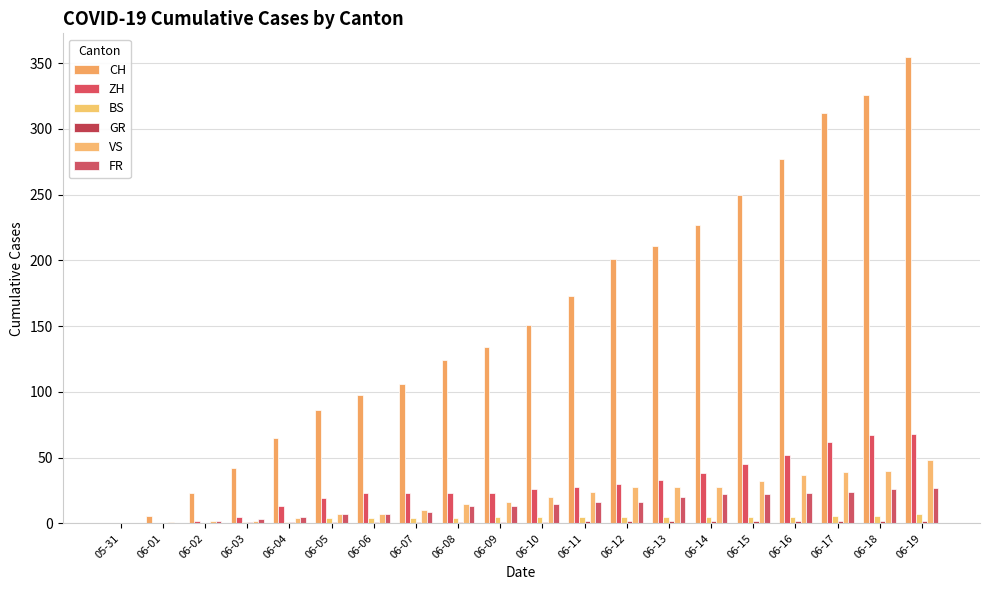

Where is FR nearest to the value 13?

06-08